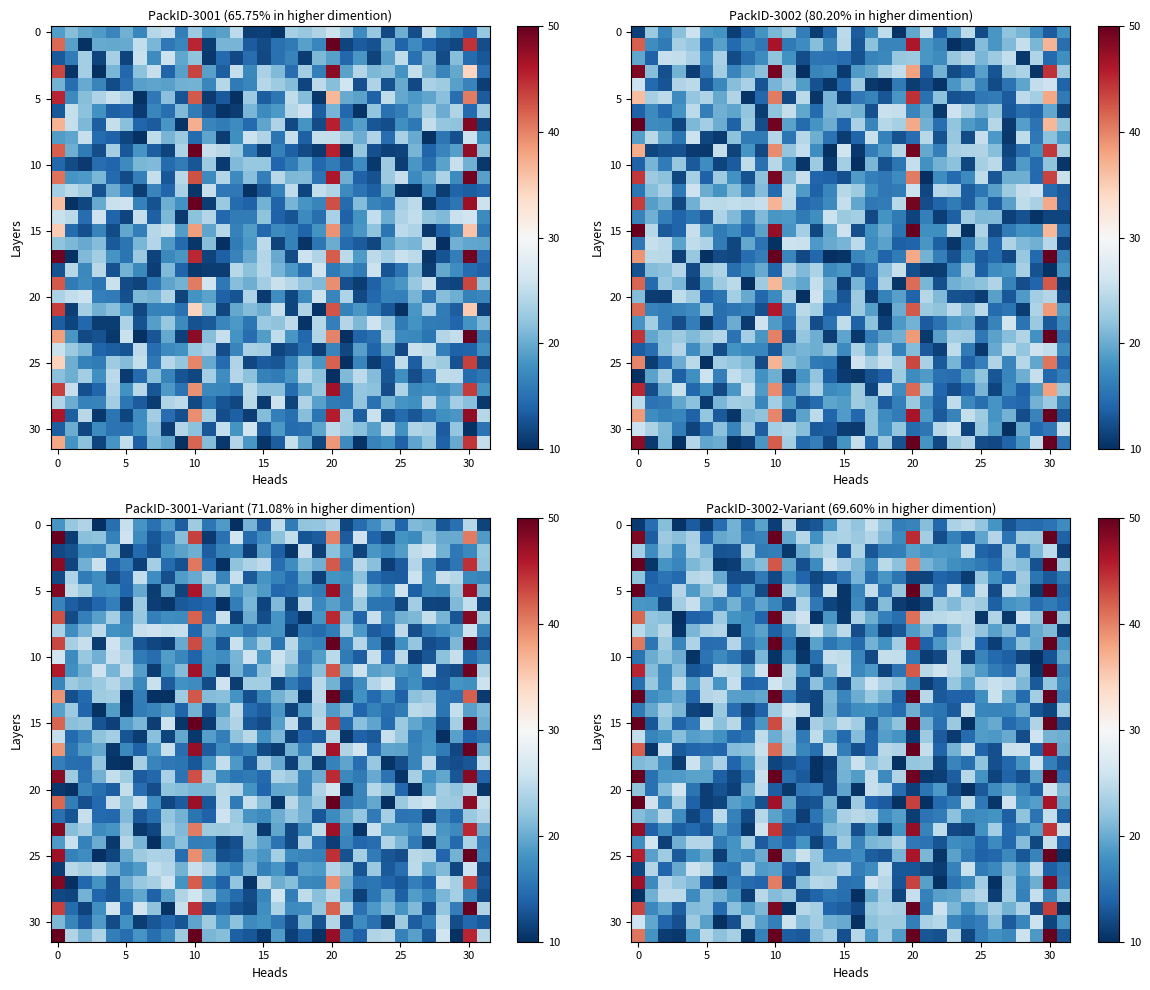

Which label corresponds to the smallest value in the chart?

29